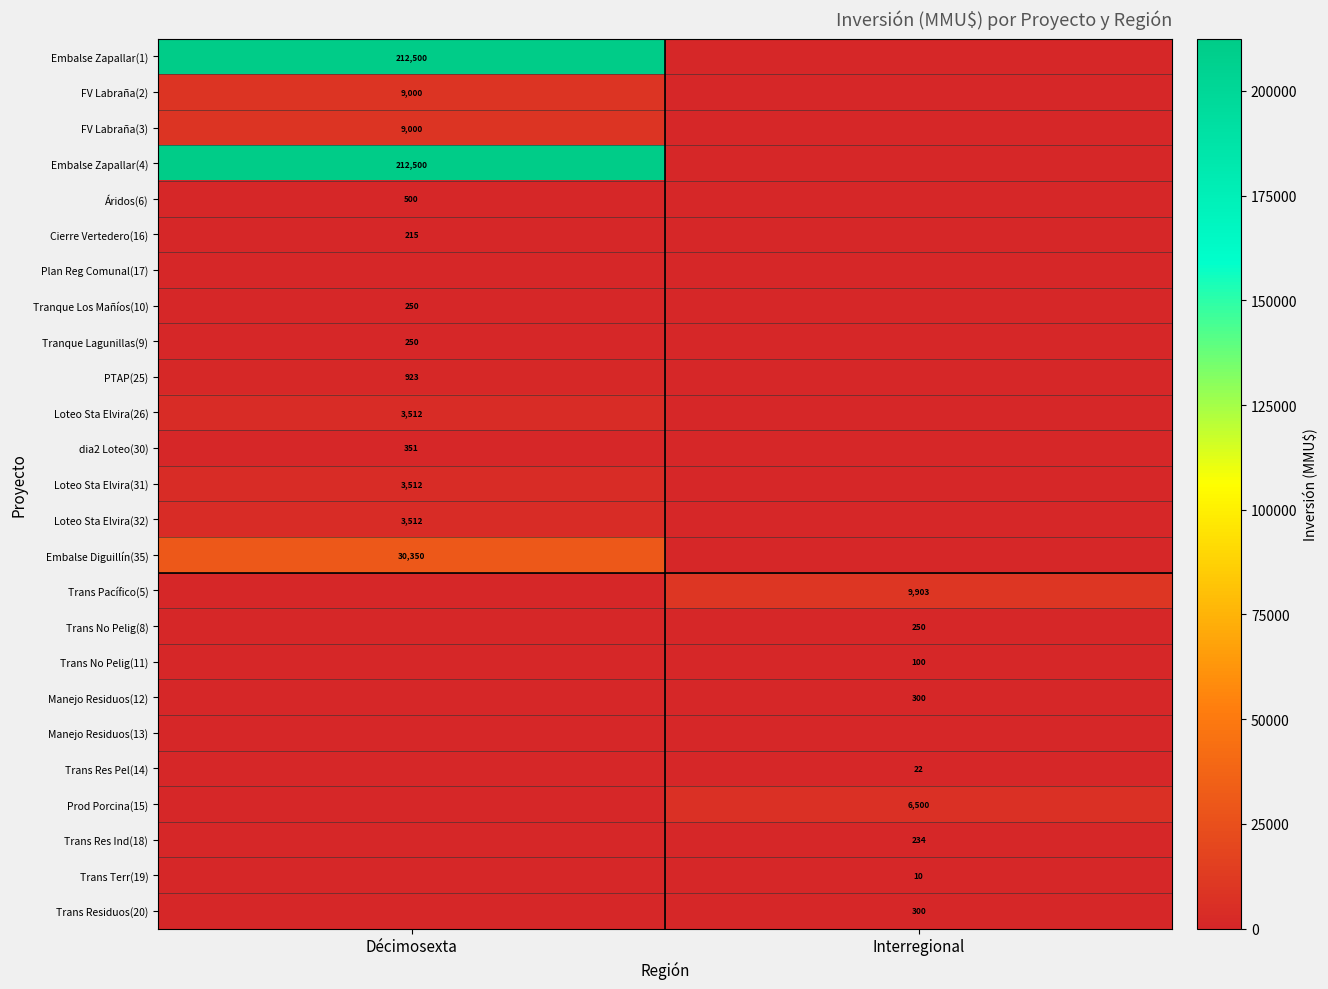

The value of Loteo Sta Elvira(26) at Décimosexta is 3512. True or false?

True